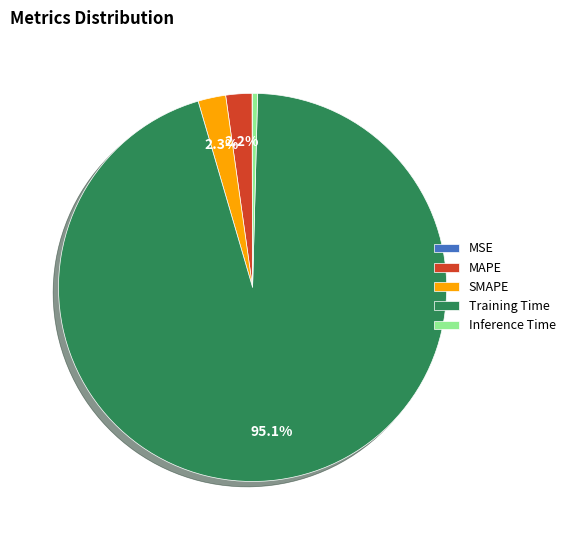

What percentage is the Training Time slice, to the nearest percent?

95%